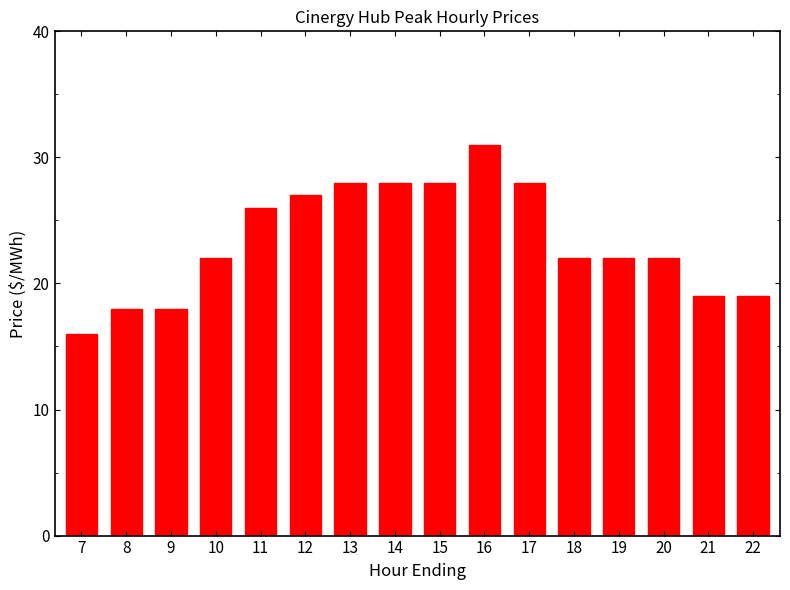

How many distinct data groups are displayed?

1